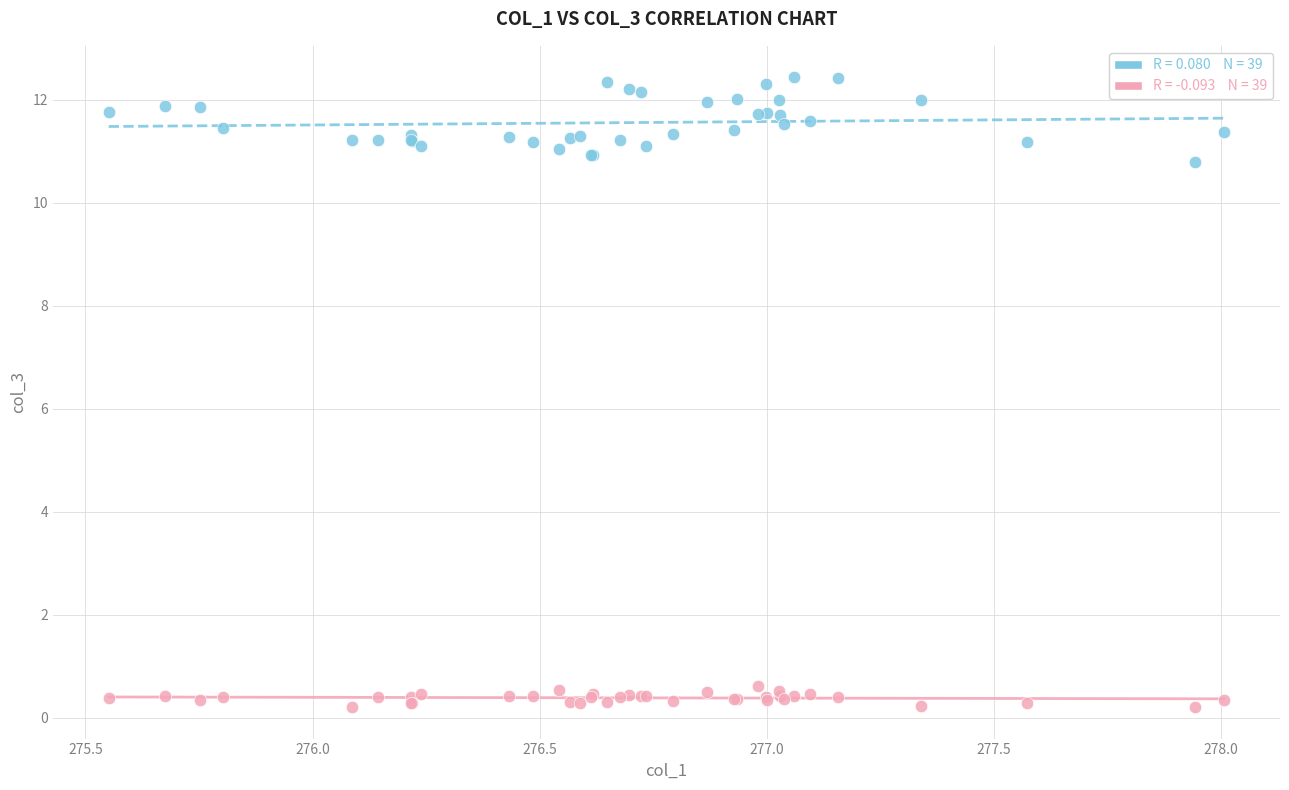

Across all series, what Y value is closest to 6?

10.8